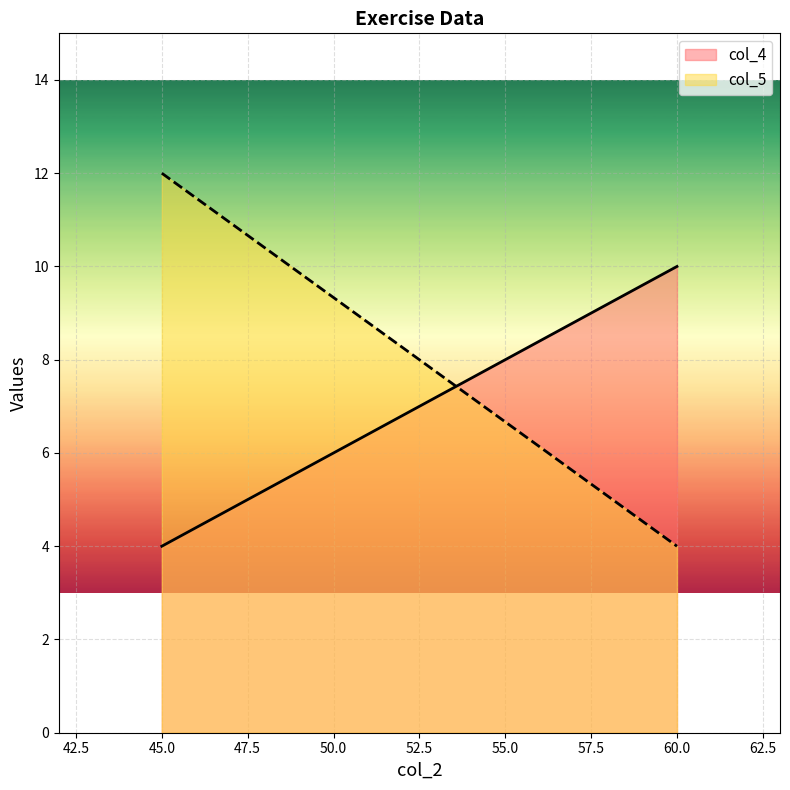

Does the chart display data point markers on the line(s)?

No